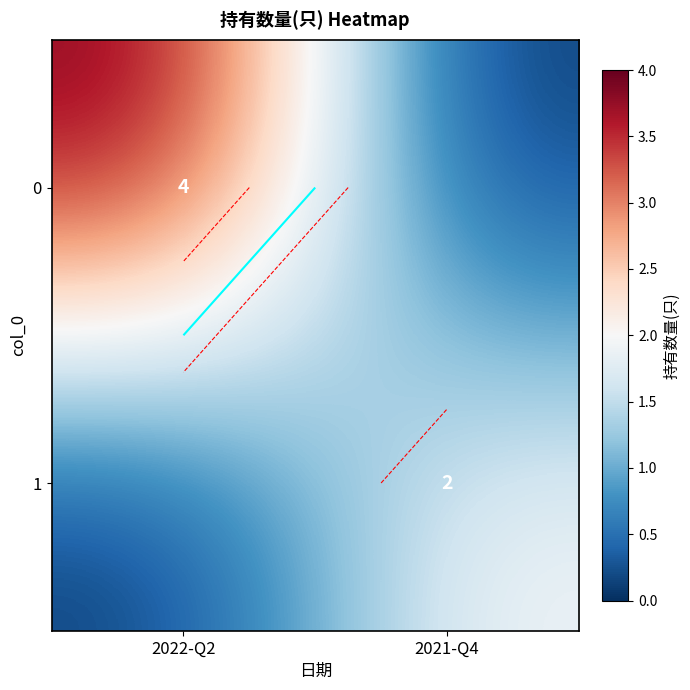

What is the average value of the 0 series?

2